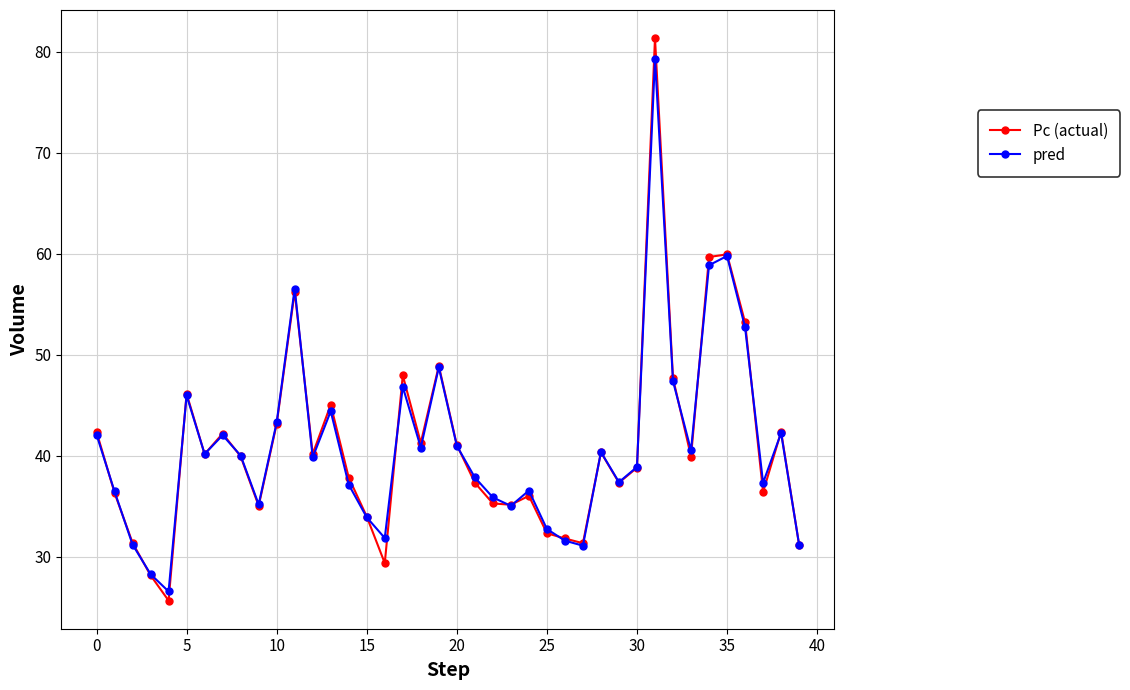

True or false: Pc (actual) has more than 1 points higher than both neighbors.

True